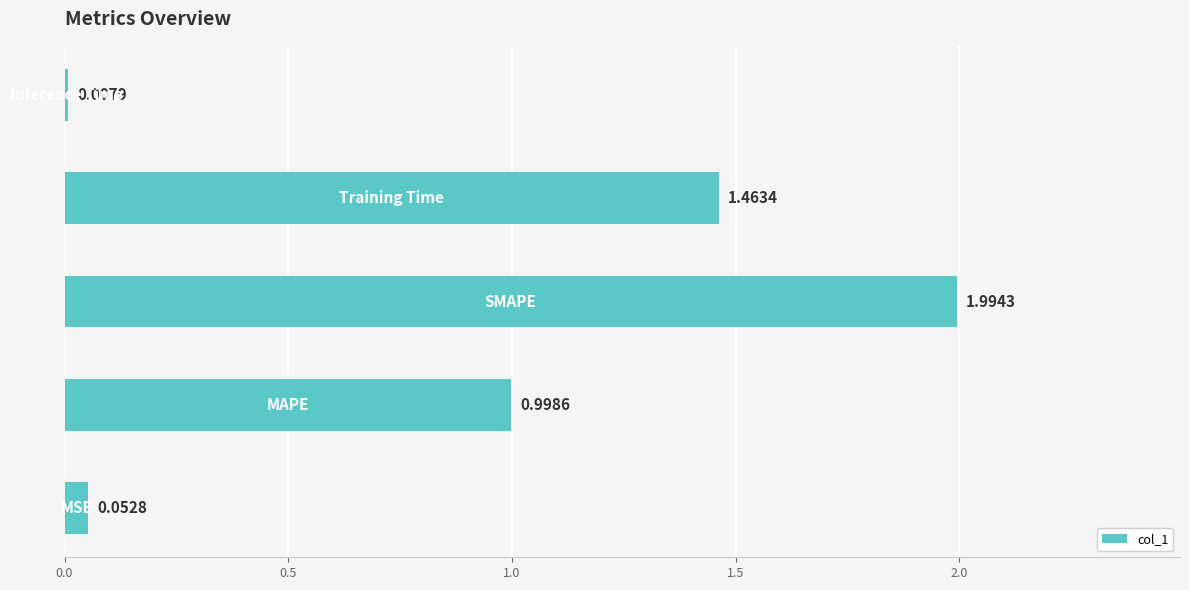

What is the difference between the maximum and second lowest values?

1.9